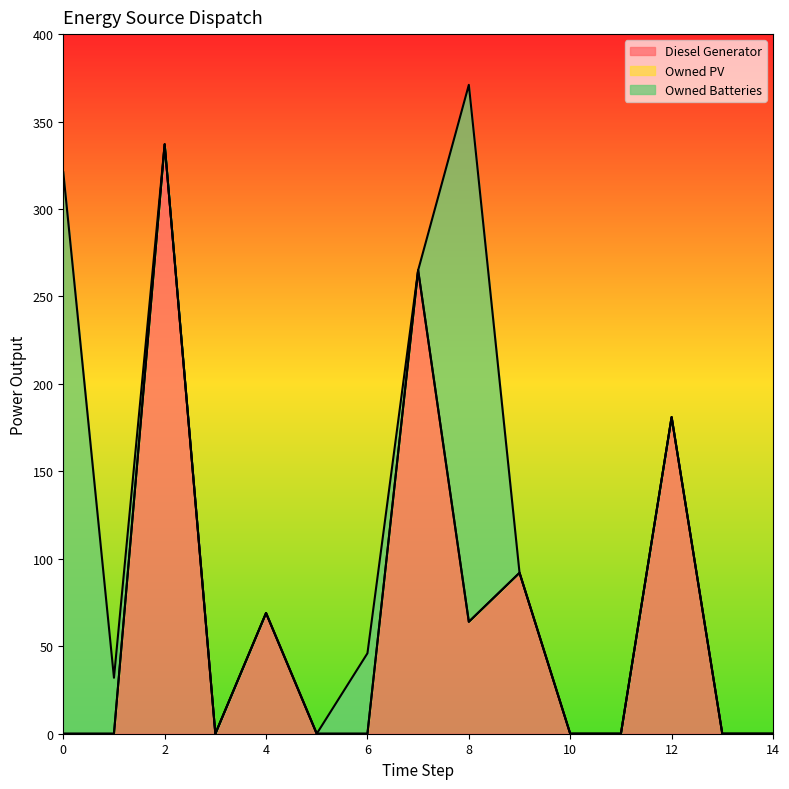

True or false: Owned PV and Owned Batteries cross at least once.

False